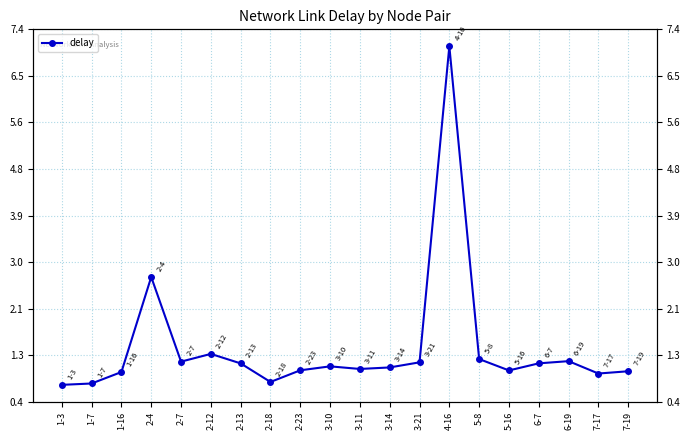

Which has a higher value, 3-11 or 2-13?

2-13